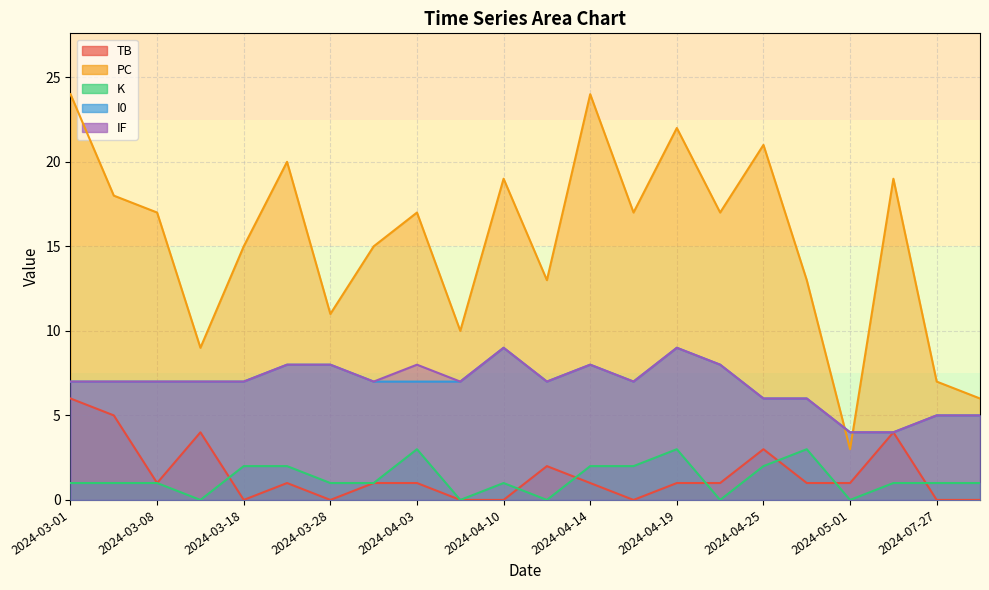

Reading left to right, transcribe all the data shown in this chart.

TB: 6	5	1	4	0	1	0	1	1	0	0	2	1	0	1	1	3	1	1	4	0	0
PC: 24	18	17	9	15	20	11	15	17	10	19	13	24	17	22	17	21	13	3	19	7	6
K: 1	1	1	0	2	2	1	1	3	0	1	0	2	2	3	0	2	3	0	1	1	1
I0: 7	7	7	7	7	8	8	7	7	7	9	7	8	7	9	8	6	6	4	4	5	5
IF: 7	7	7	7	7	8	8	7	8	7	9	7	8	7	9	8	6	6	4	4	5	5